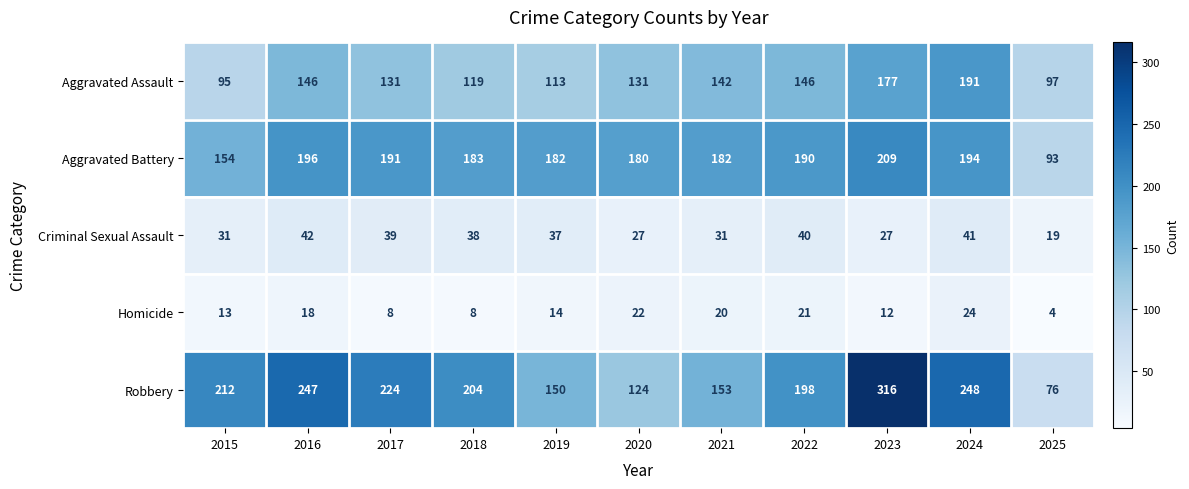

Where does the Criminal Sexual Assault series first go above 37?

2016